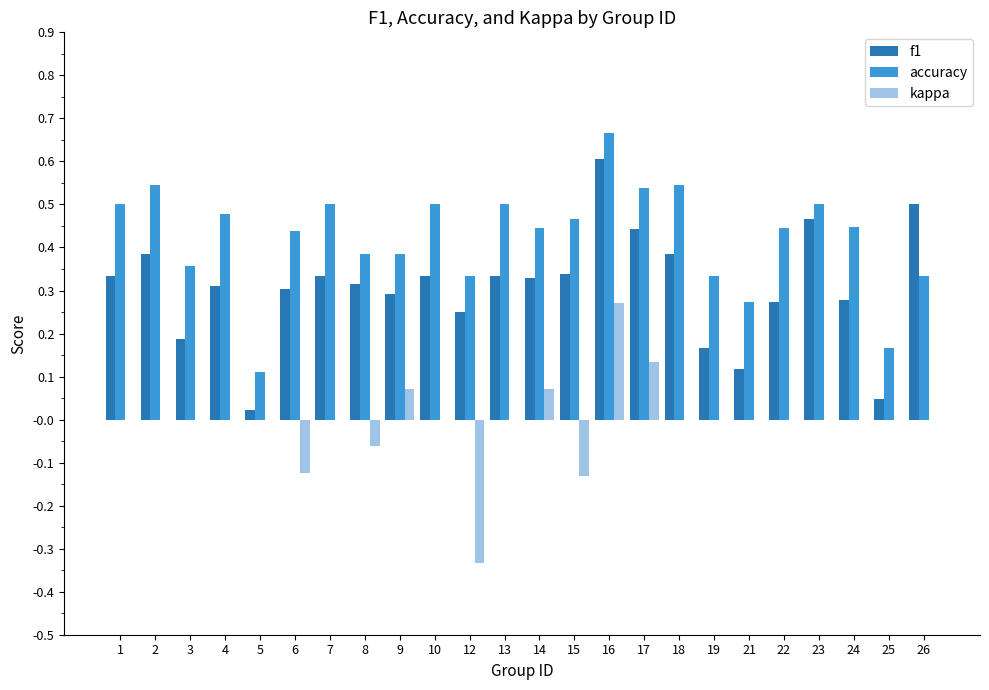

Between 17 and 23, which series saw the biggest shift?

kappa